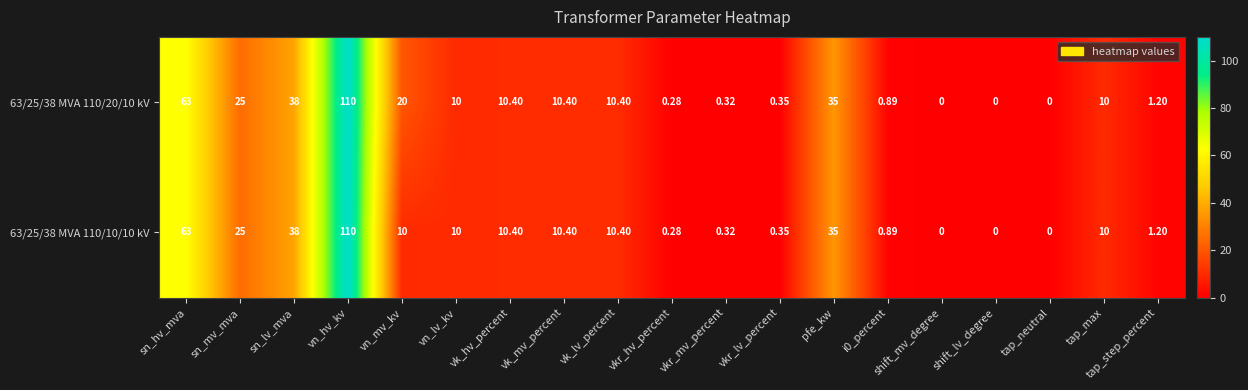

At which category is the sum across all series the highest?

vn_hv_kv